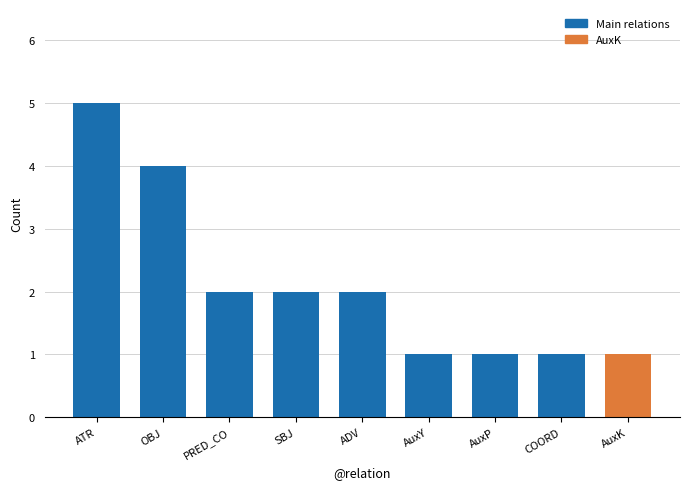

Between ADV and ATR, which is larger?

ATR